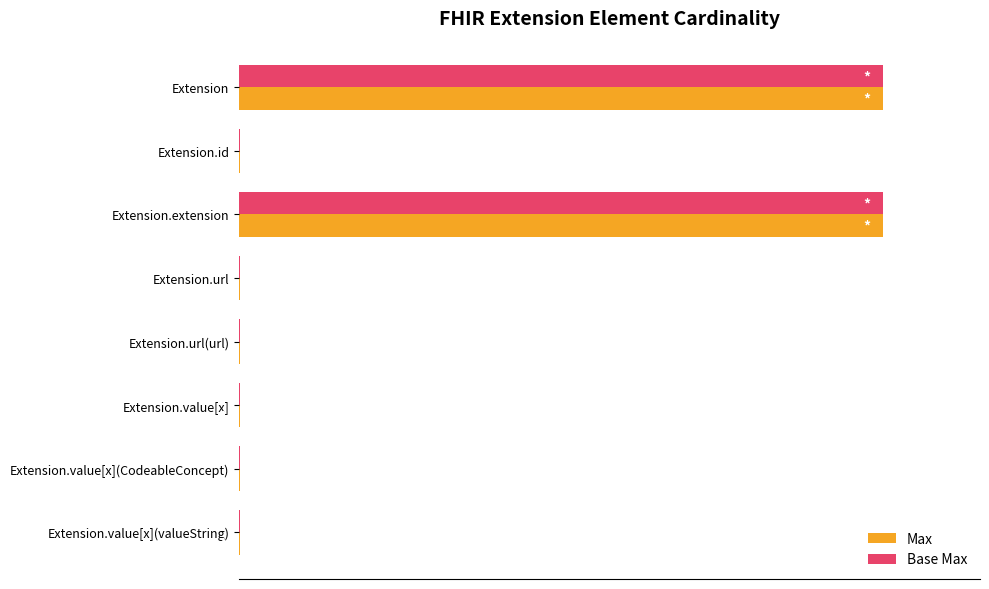

What are all the series names shown in the legend?

Max, Base Max